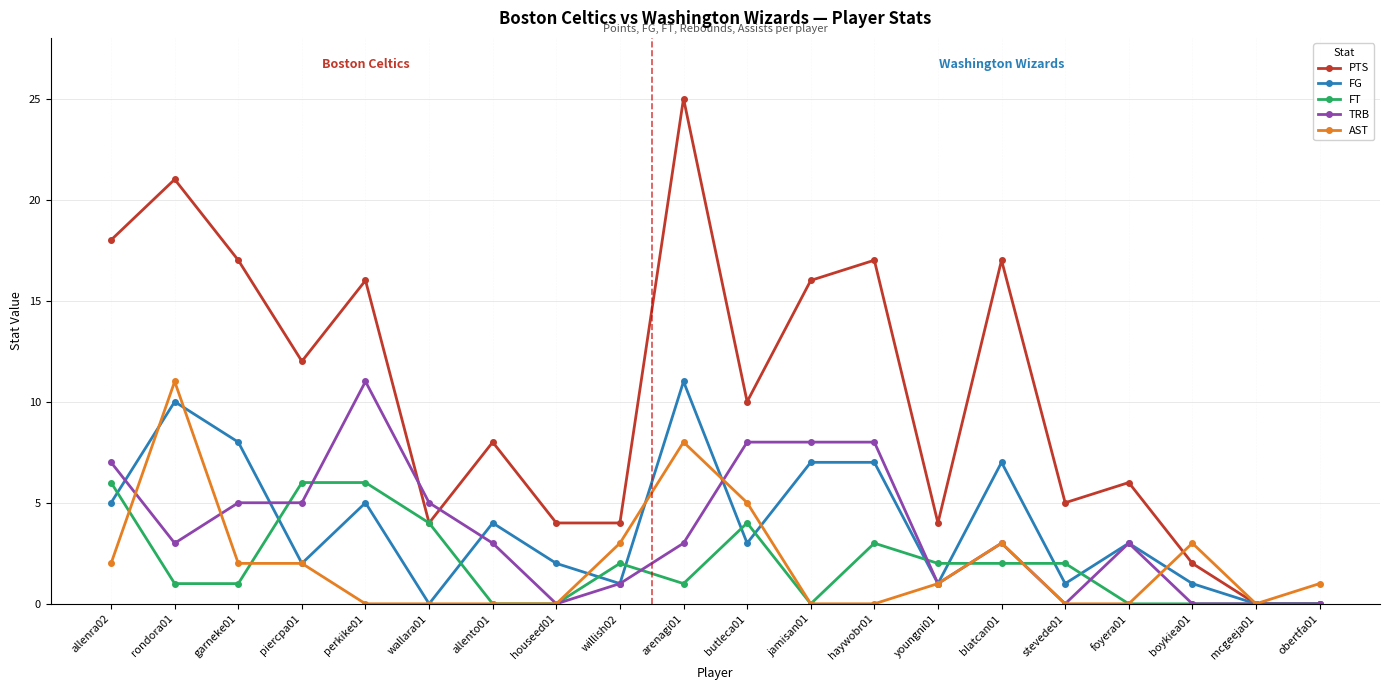

Does the chart display data point markers on the line(s)?

Yes